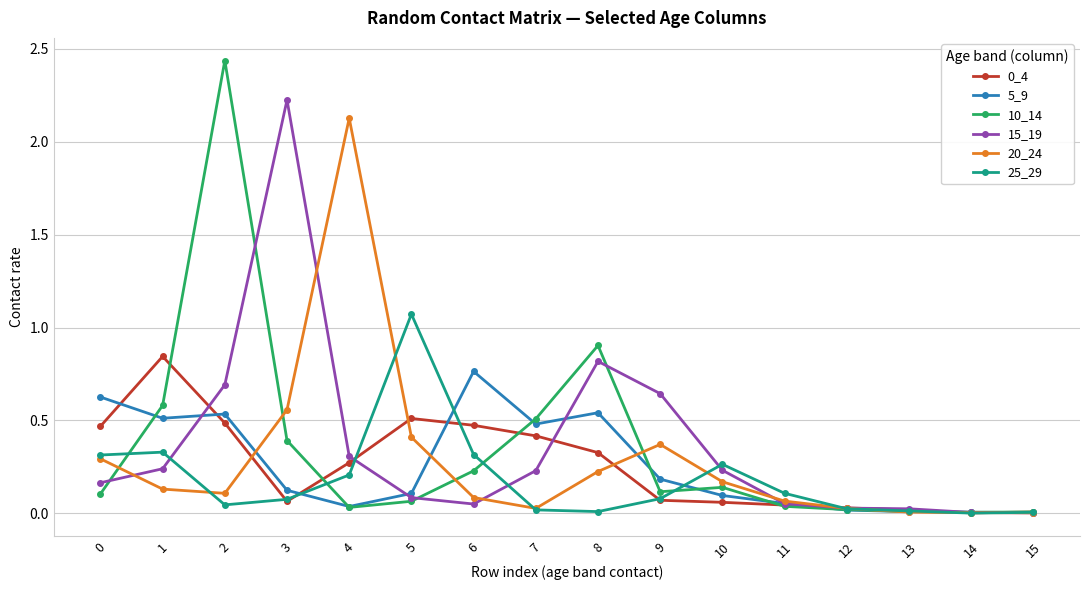

True or false: 10_14 has a value of 0.1 at 0.

True